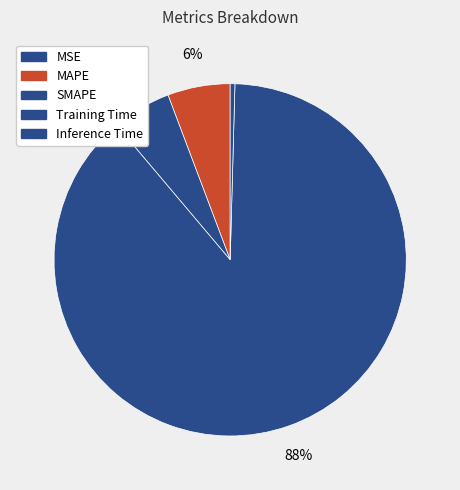

To the nearest percent, what percentage of the pie is MAPE?

6%